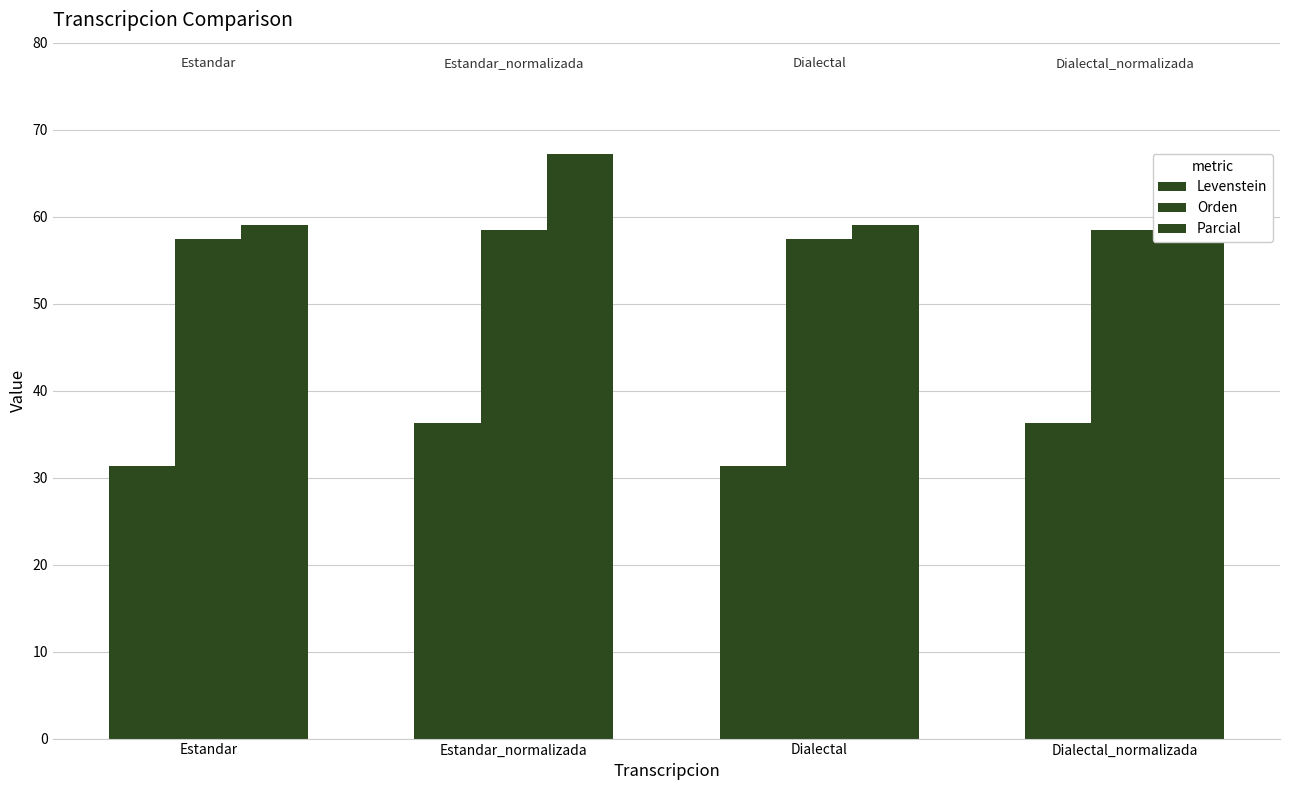

How many bars are there in total?

12